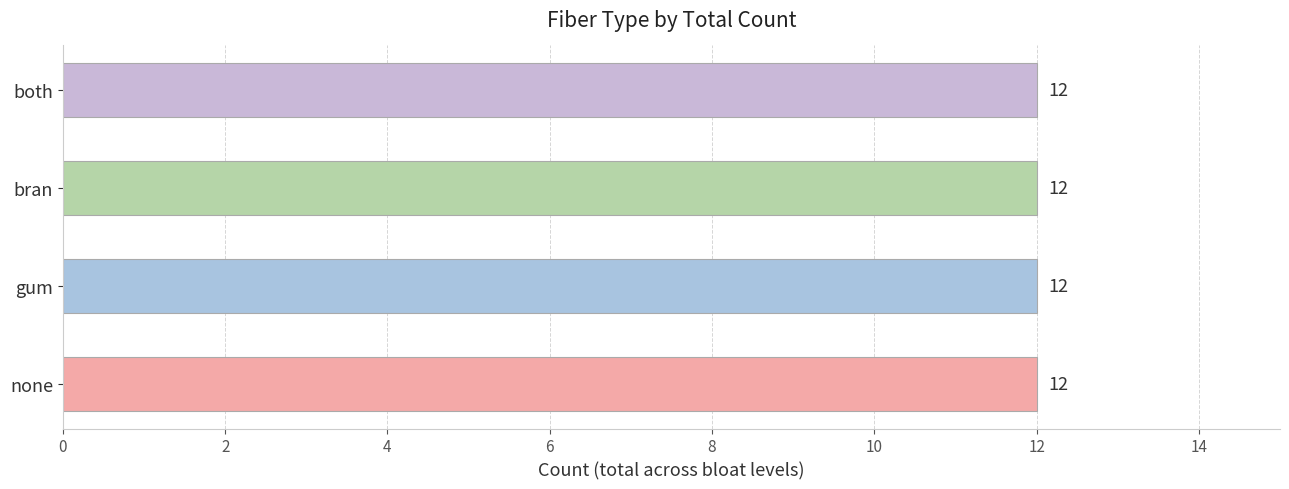

How many categories are shown in the chart?

4